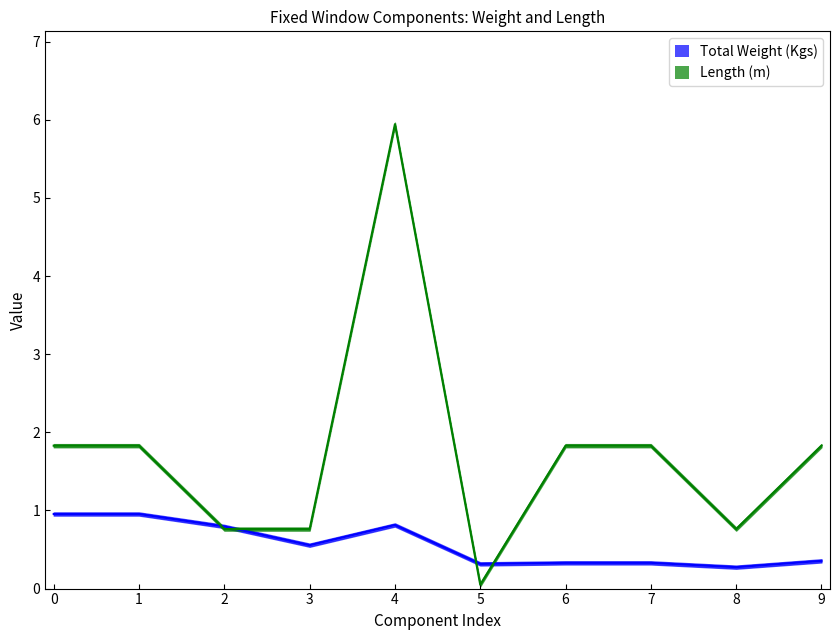

How many lines are shown in the chart?

2